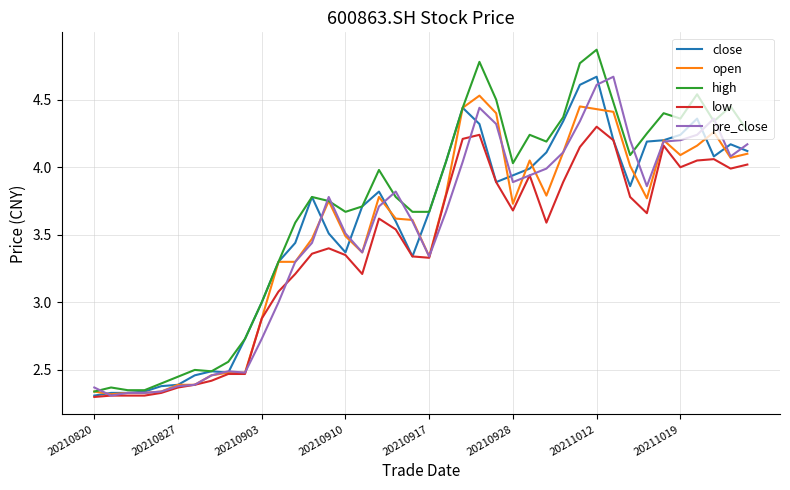

Which series has the largest total across all categories?

high